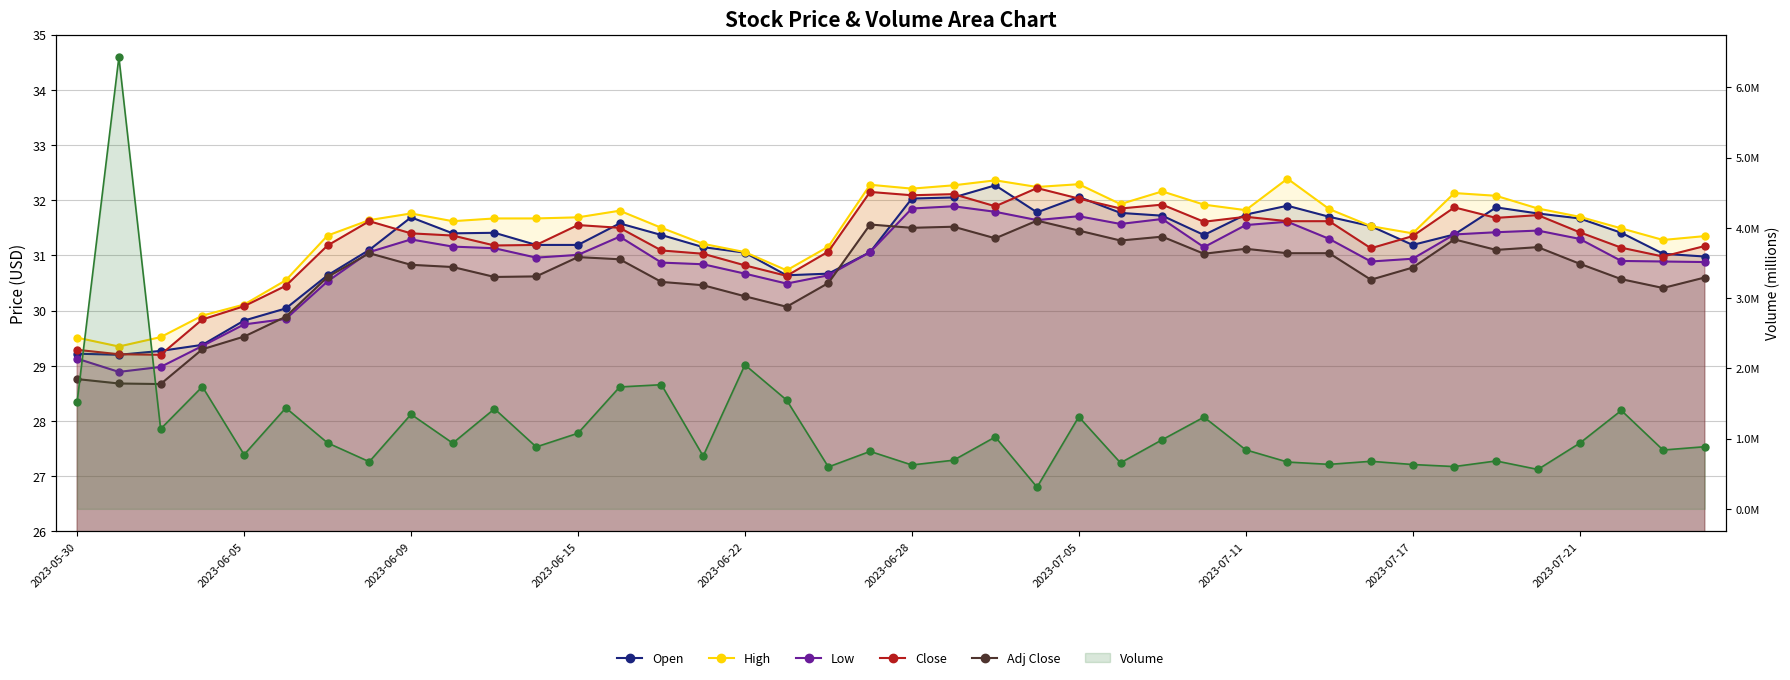

What is the difference between the second highest and second lowest values in the Volume series?

1.5